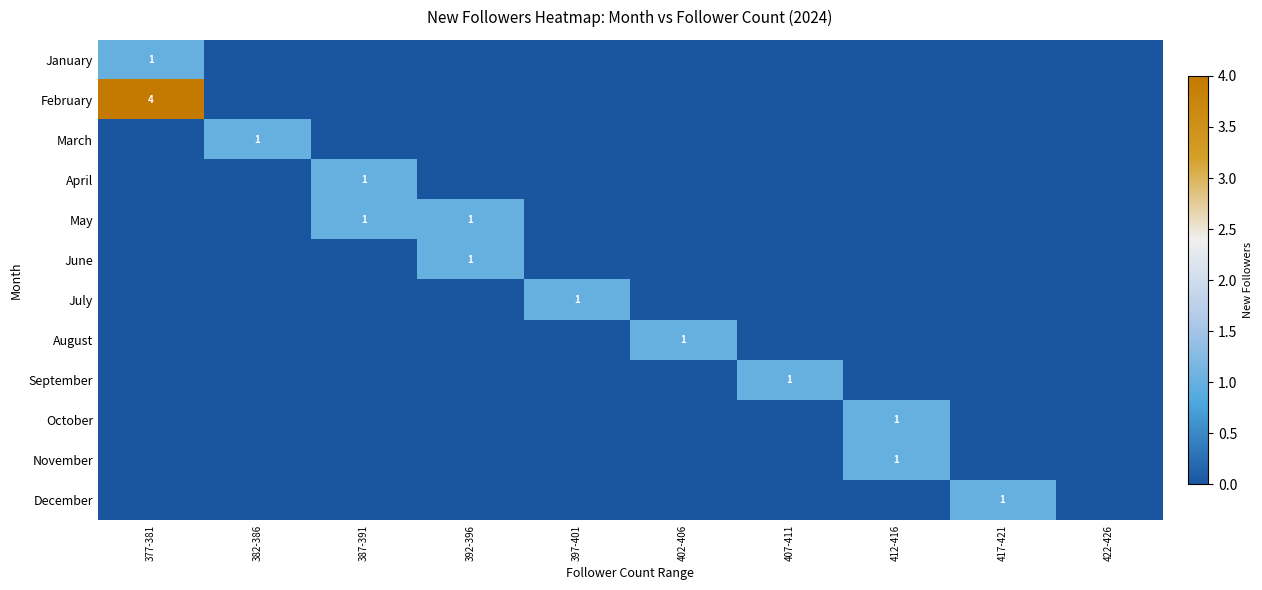

Is it true that December equals 0 at 417-421?

False